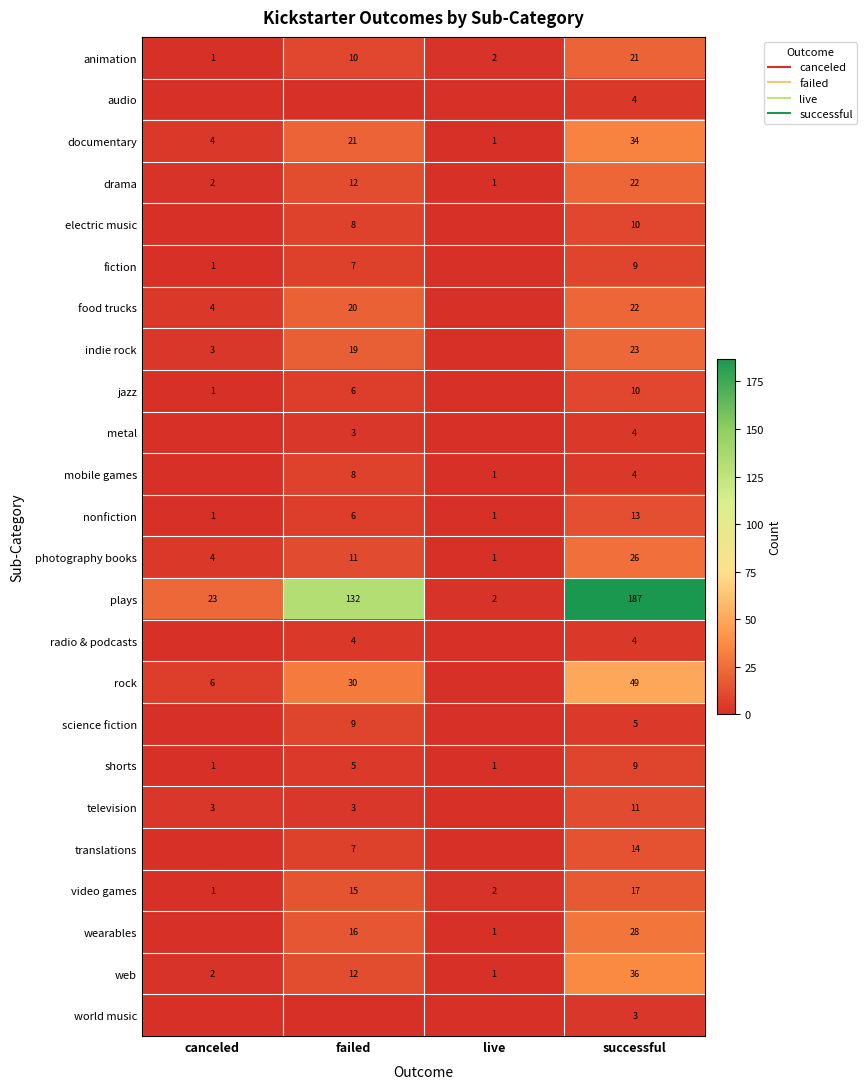

What is the difference between the second highest and second lowest values in the jazz series?

5